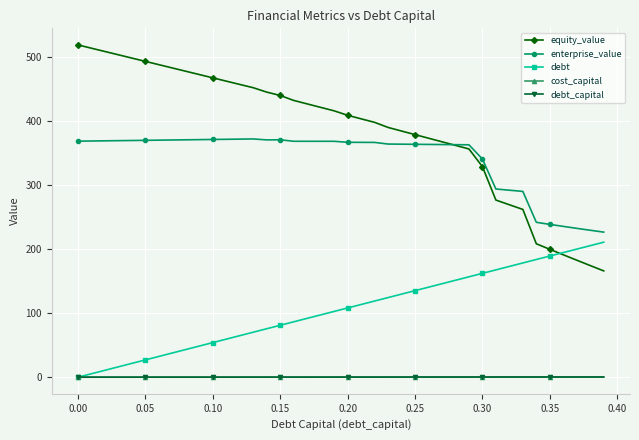

Which series has the largest total across all categories?

equity_value